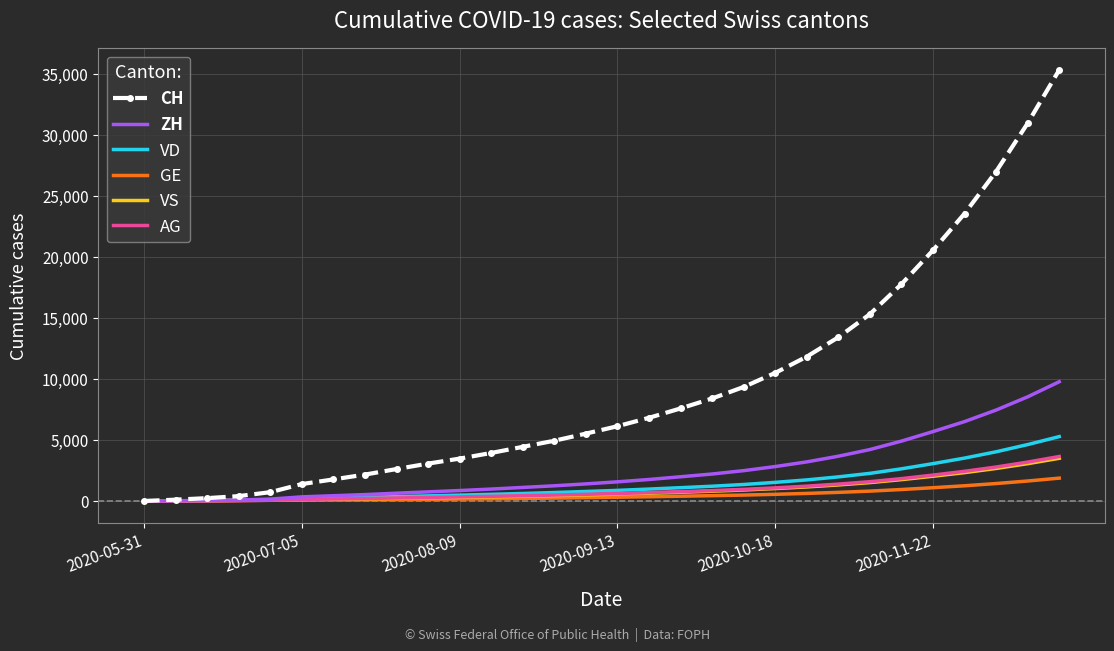

What is the difference between the second highest and minimum values in the VD series?

4626